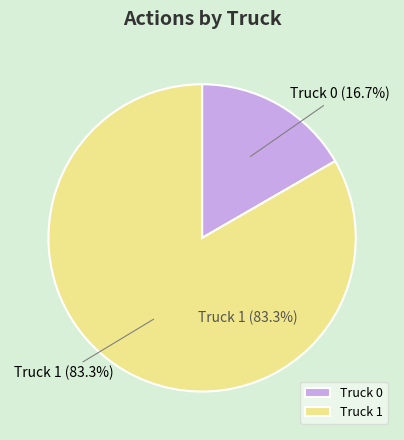

Is it true that Truck 1 is 83% of the pie?

True